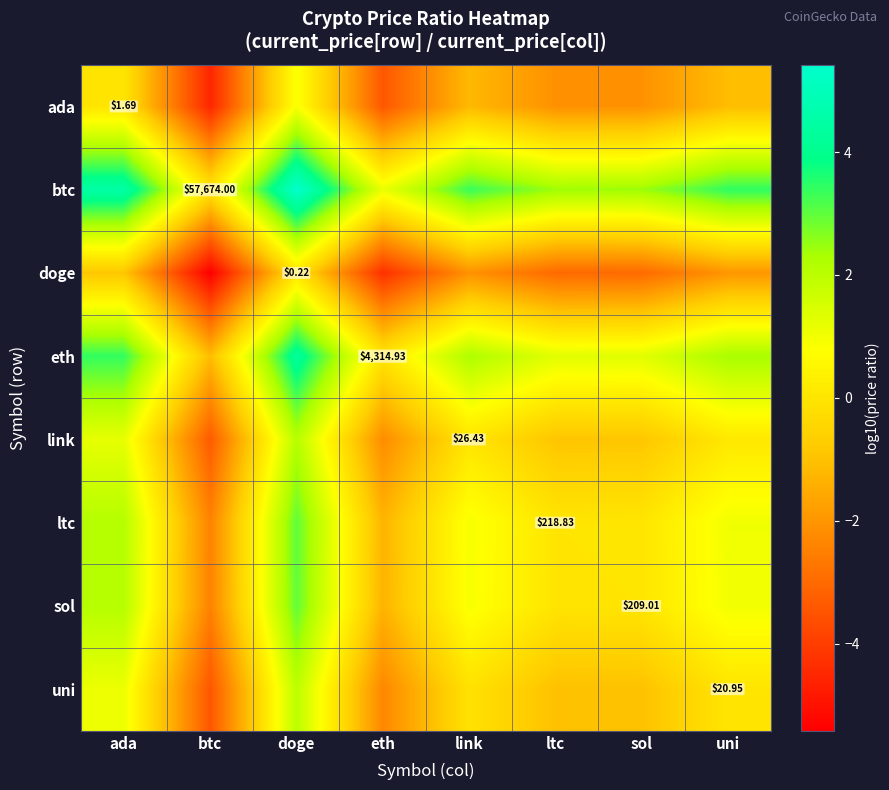

Is it true that ltc equals 1.6 at uni?

False